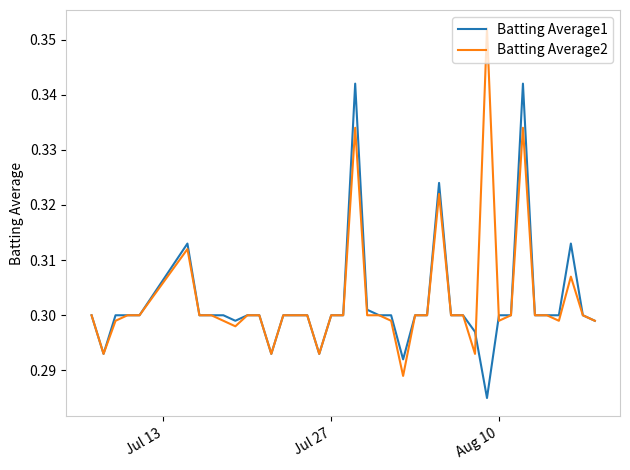

List the series in order of their peak value, highest first.

Batting Average2, Batting Average1